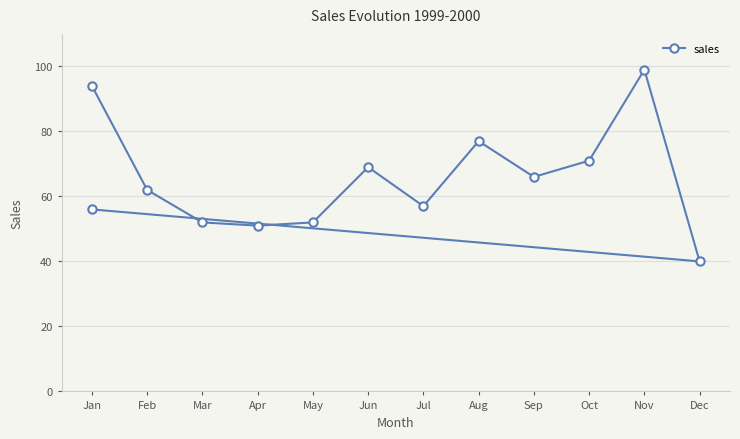

Read the value at Aug, to the nearest 5.

75